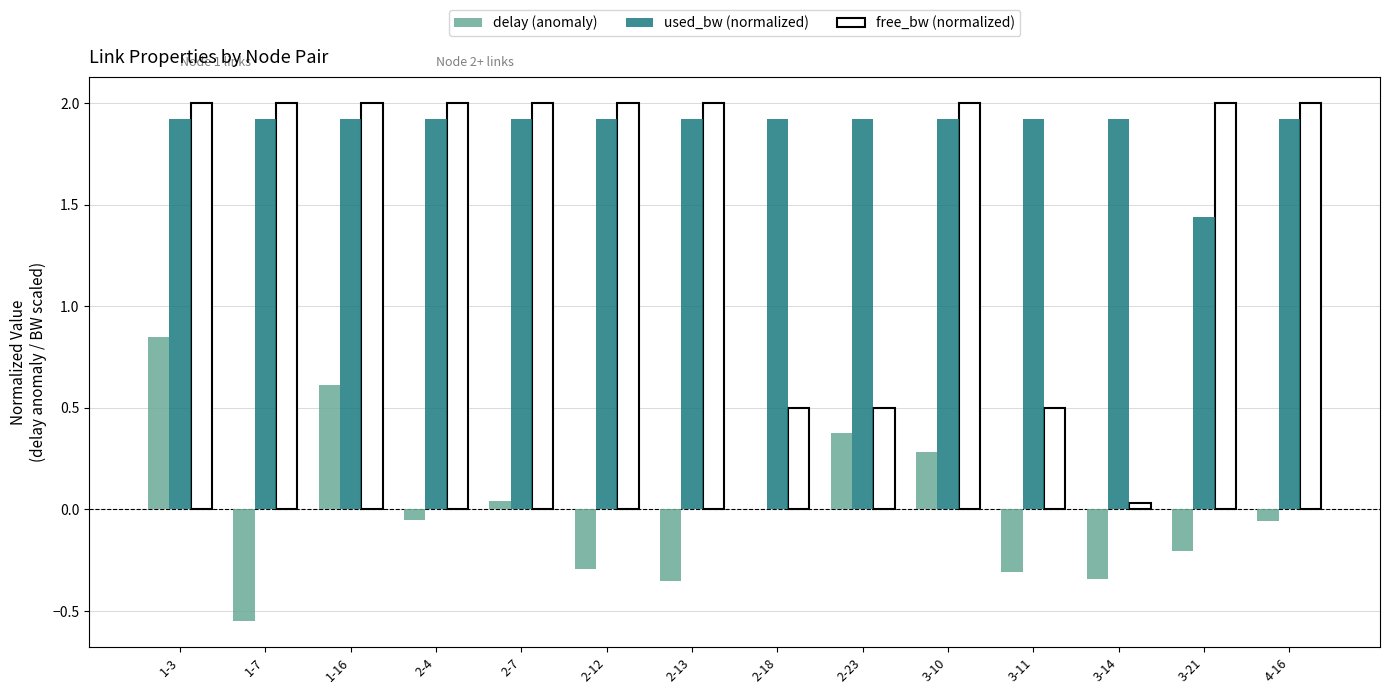

At which category is the sum across all series the highest?

1-3